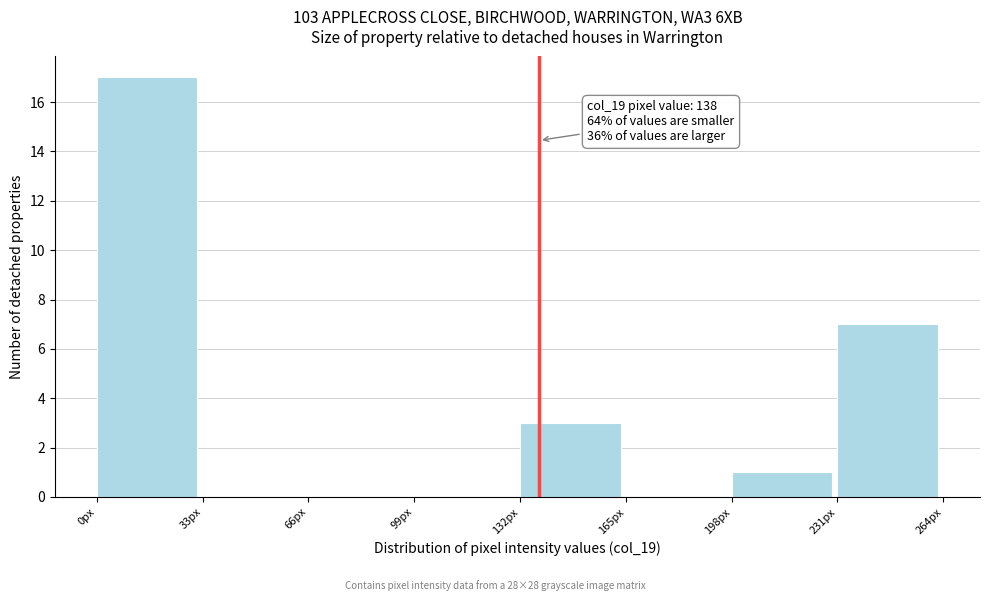

Over which range of the x-axis is the bar tallest?

0 to 33